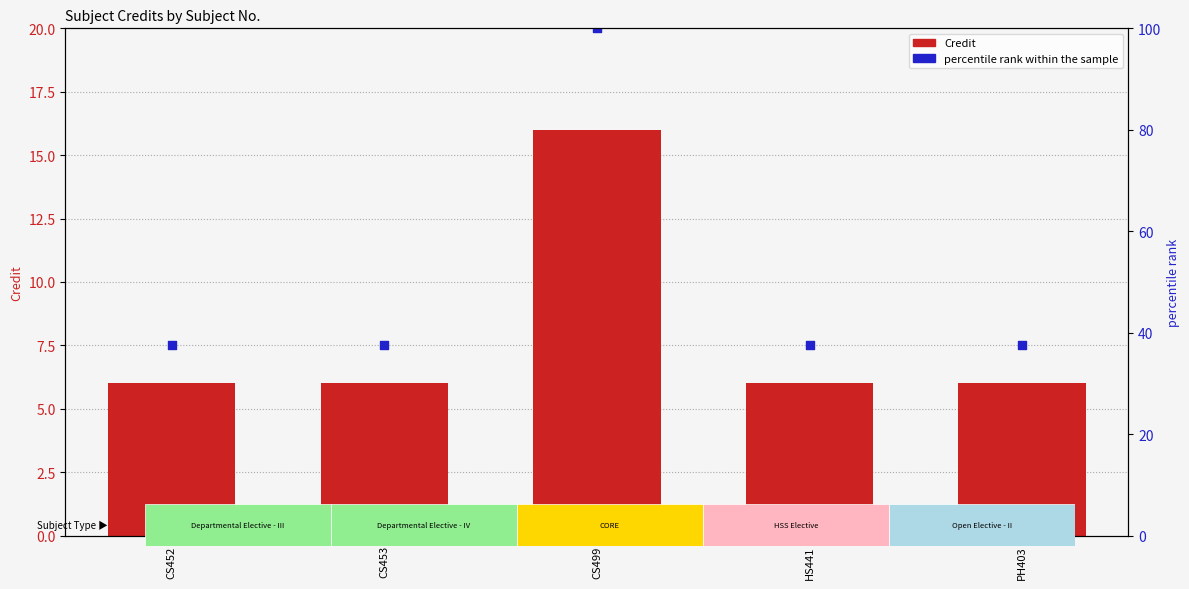

Which series reaches the maximum Y coordinate?

percentile rank within the sample